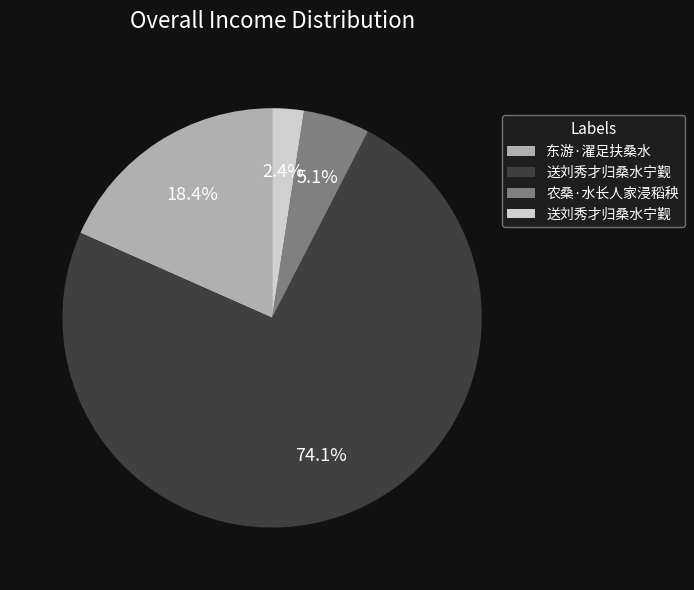

Count the number of slices in the pie.

4